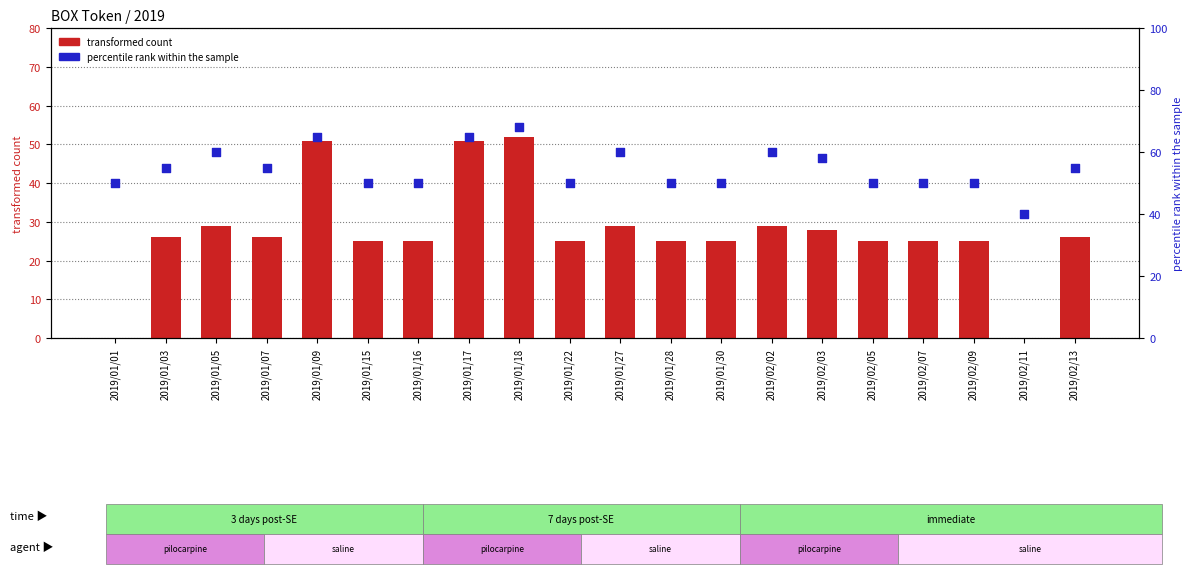

Which series has the largest total across all categories?

percentile rank within the sample